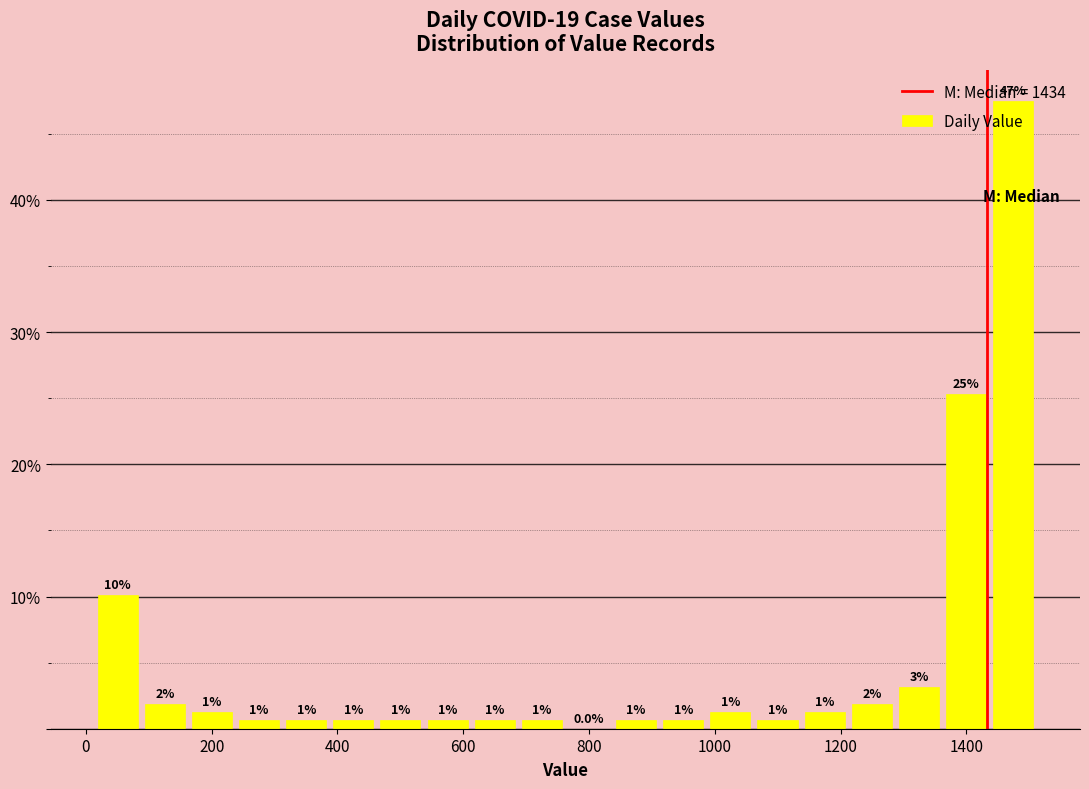

Around what value on the x-axis is the tallest bar? Give the approximate position of its centre, as read against the axis.

1480